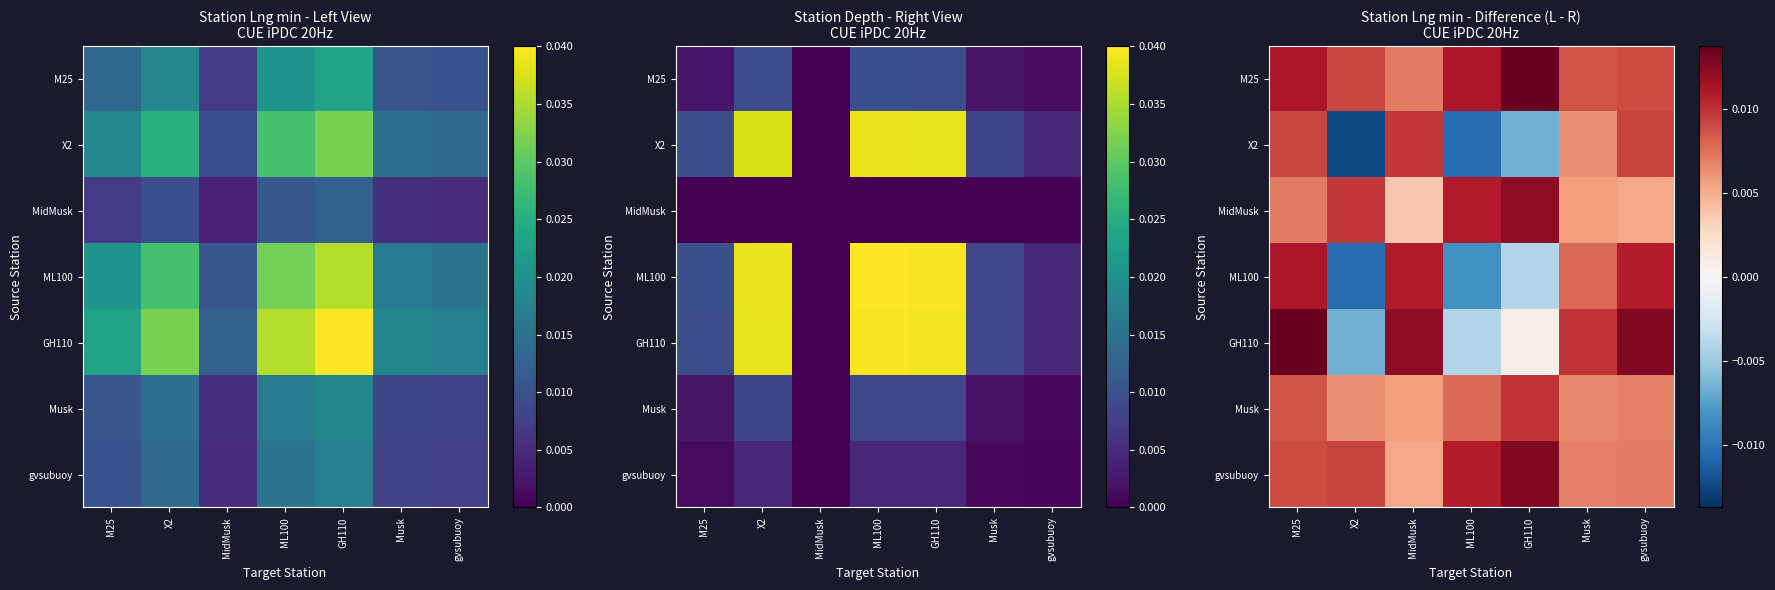

At ML100, list the series in order from smallest to largest.

X2, ML100, GH110, Musk, gvsubuoy, MidMusk, M25